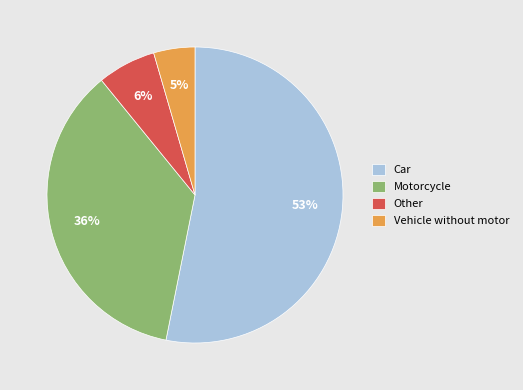

How many segments does this pie chart have?

4